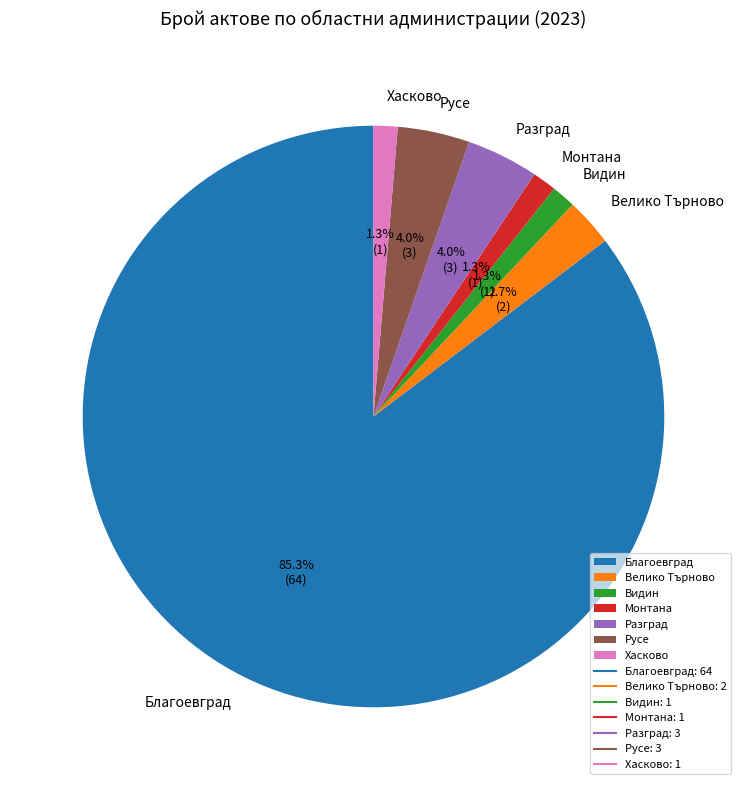

Is the sum of Разград and Хасково greater than half?

No